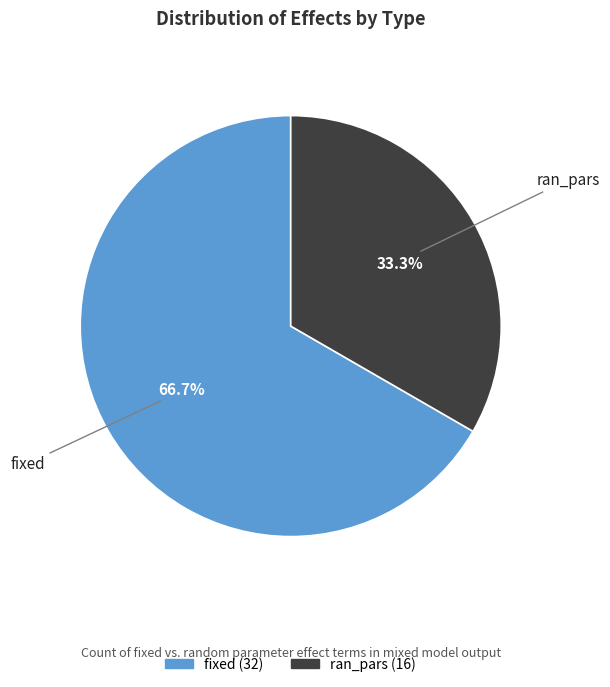

What is the ratio of the value at ran_pars to the value at fixed?

0.5